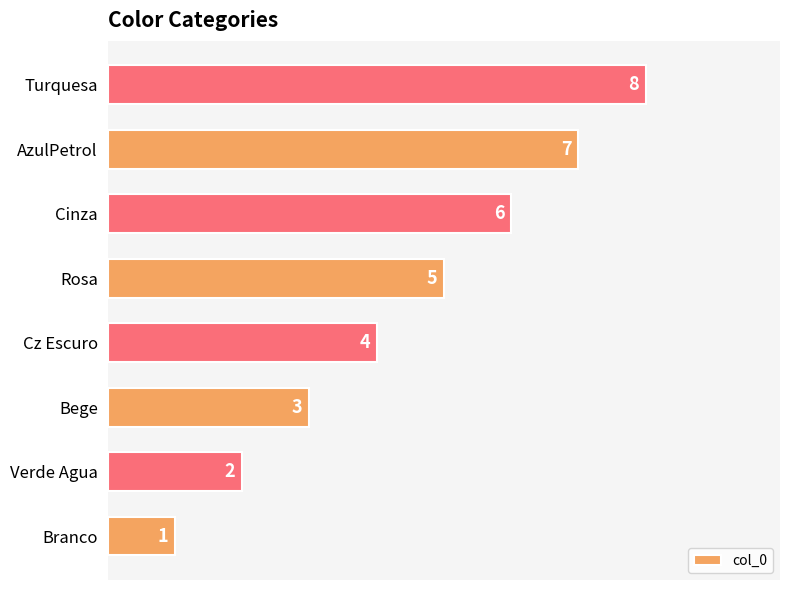

What is the maximum value shown in the chart?

8